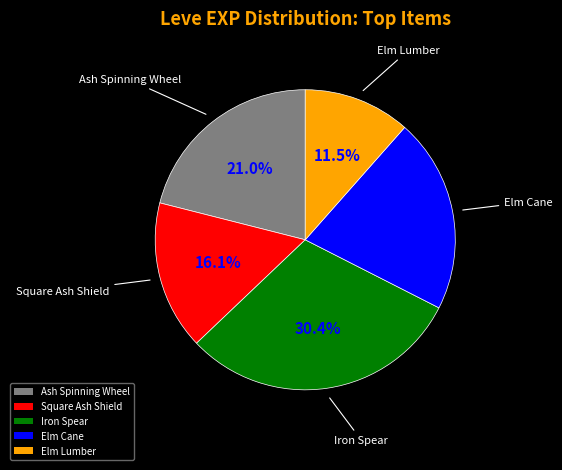

Is there a majority slice in this chart?

No